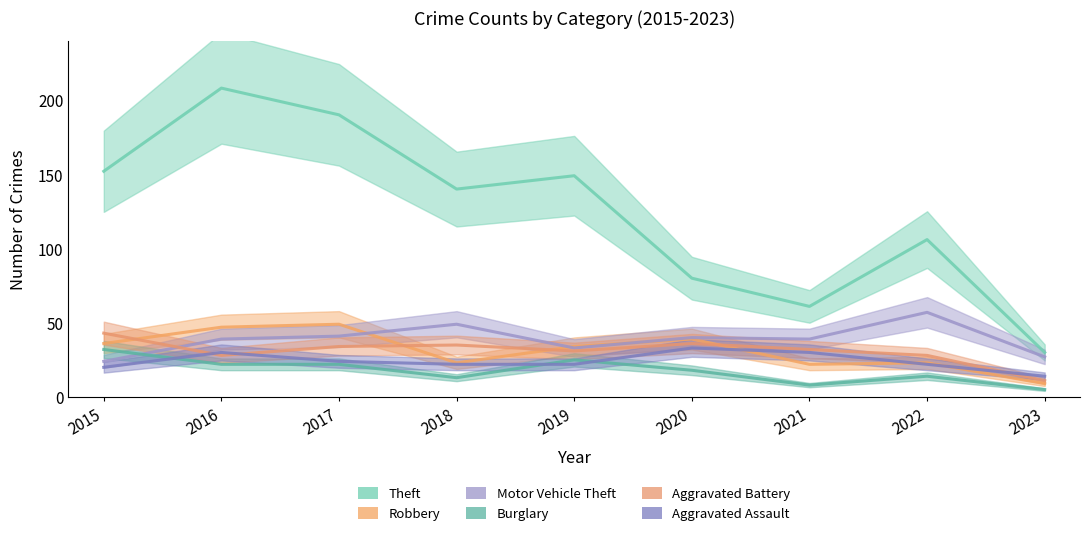

Which label corresponds to the largest value in the chart?

2016